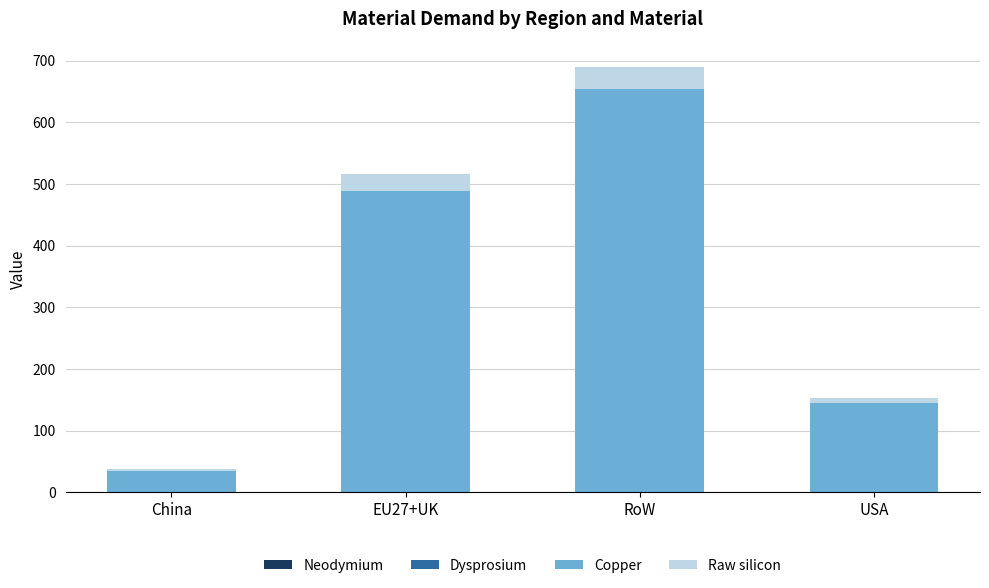

At which category is the sum across all series the highest?

RoW